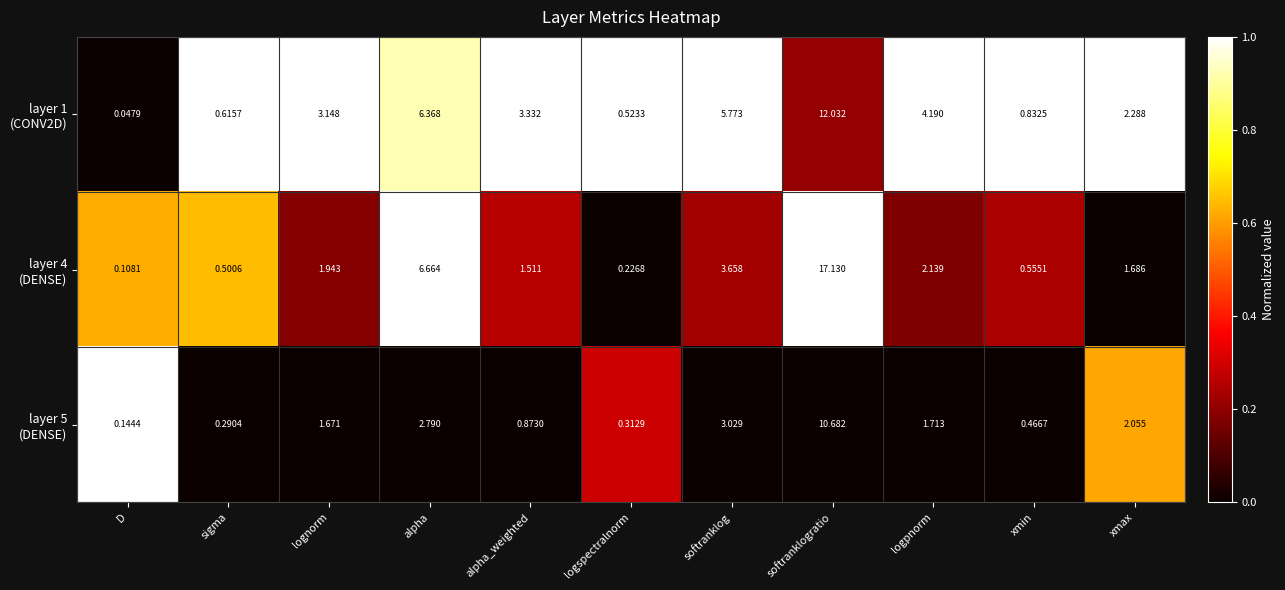

What is the total value across all series at logpnorm?

8.0